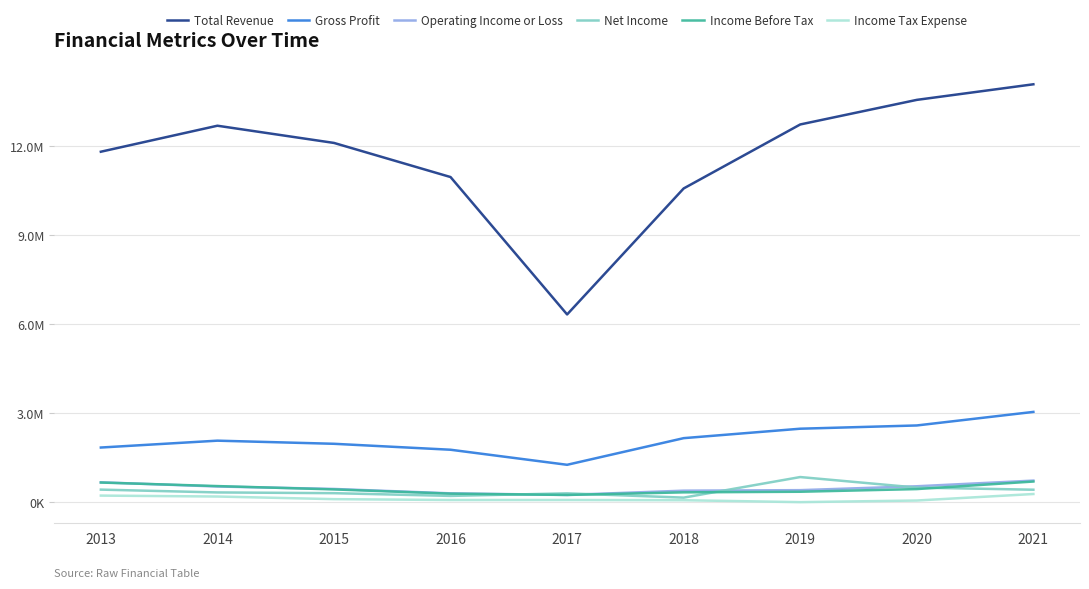

Reading left to right, what are all the values shown in this chart?

Total Revenue: 2013=11818400	2014=12695200	2015=12114800	2016=10964200	2017=6330100	2018=10579800	2019=12737900	2020=13567000	2021=14092600
Gross Profit: 2013=1842300	2014=2073800	2015=1968300	2016=1767800	2017=1260000	2018=2158600	2019=2477000	2020=2586700	2021=3043800
Operating Income or Loss: 2013=669000	2014=528100	2015=445500	2016=297200	2017=244100	2018=387400	2019=404900	2020=536000	2021=726700
Net Income: 2013=423100	2014=328100	2015=303000	2016=210500	2017=297000	2018=152900	2019=846800	2020=491700	2021=419700
Income Before Tax: 2013=661500	2014=542200	2015=430100	2016=286700	2017=243200	2018=331000	2019=351000	2020=441200	2021=695600
Income Tax Expense: 2013=221400	2014=190100	2015=101300	2016=72200	2017=73100	2018=65700	2019=500	2020=55300	2021=274800